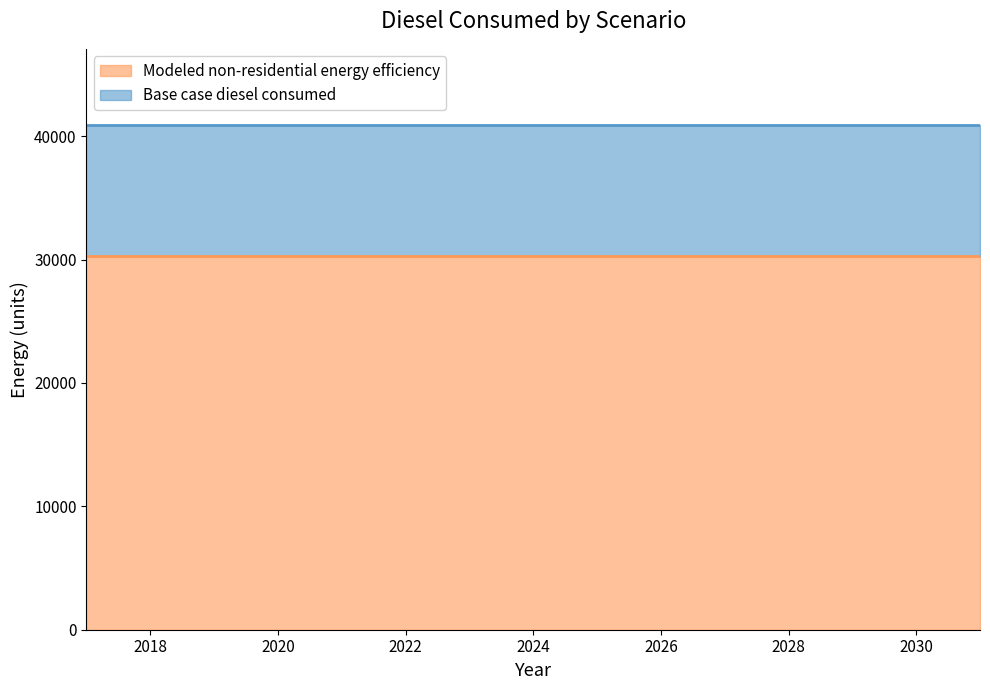

Between 2030 and 2029, which is larger?

2030